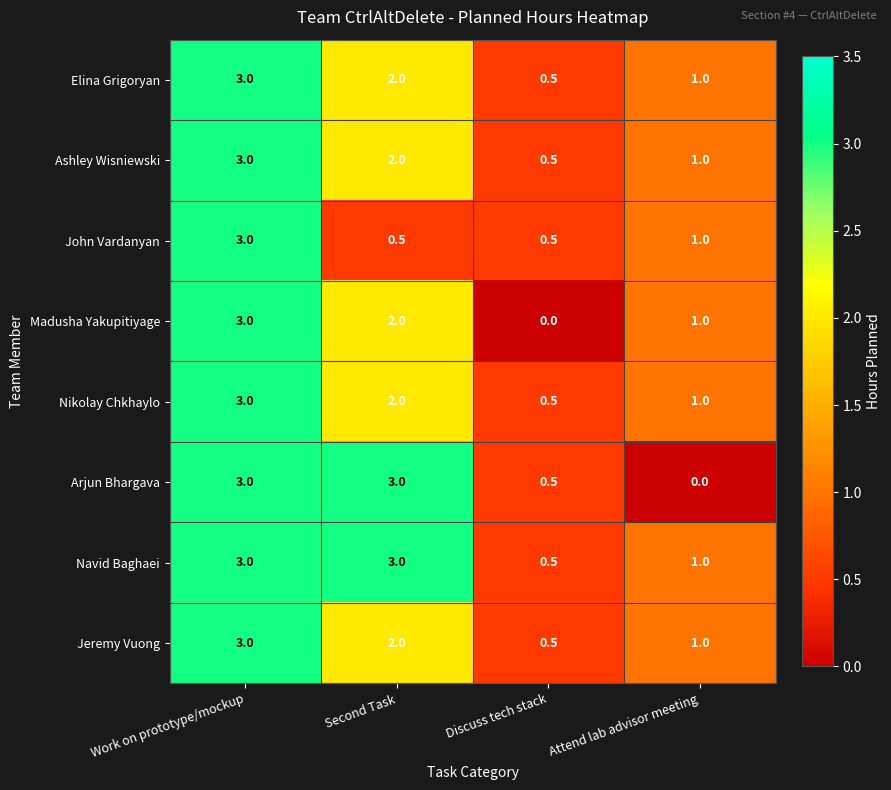

Which category has the lowest value in the Navid Baghaei series?

Discuss tech stack